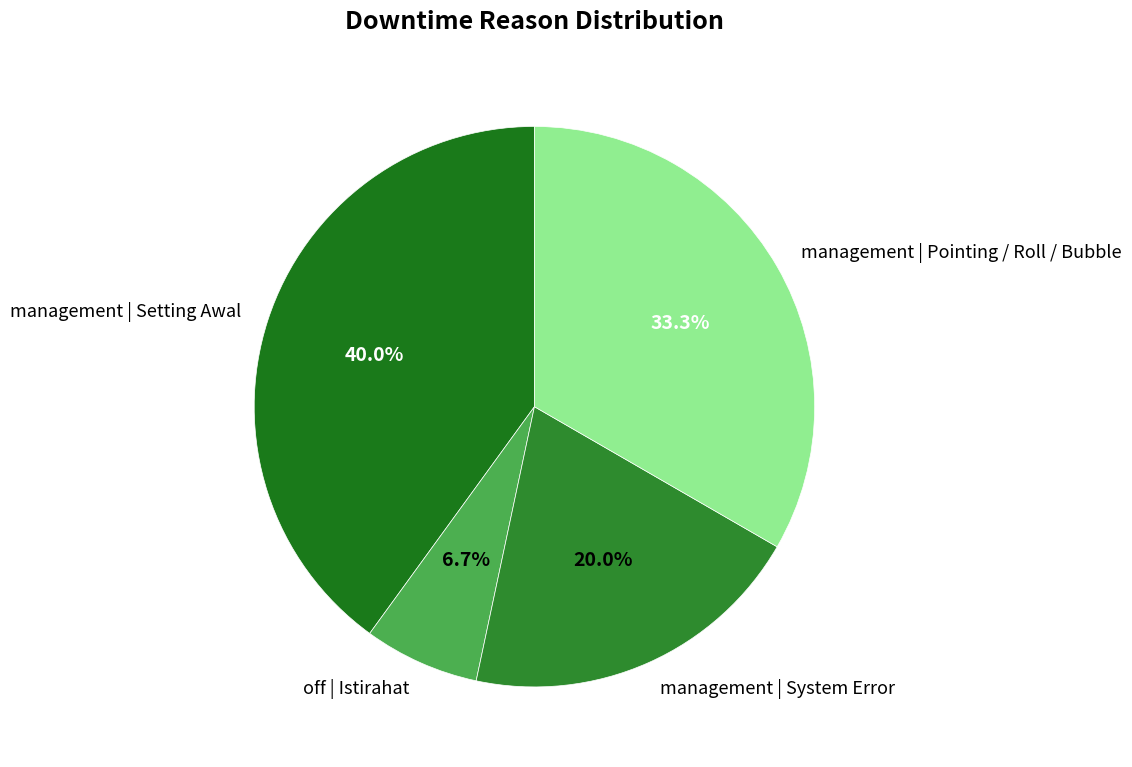

Which slice is the smallest?

off | Istirahat